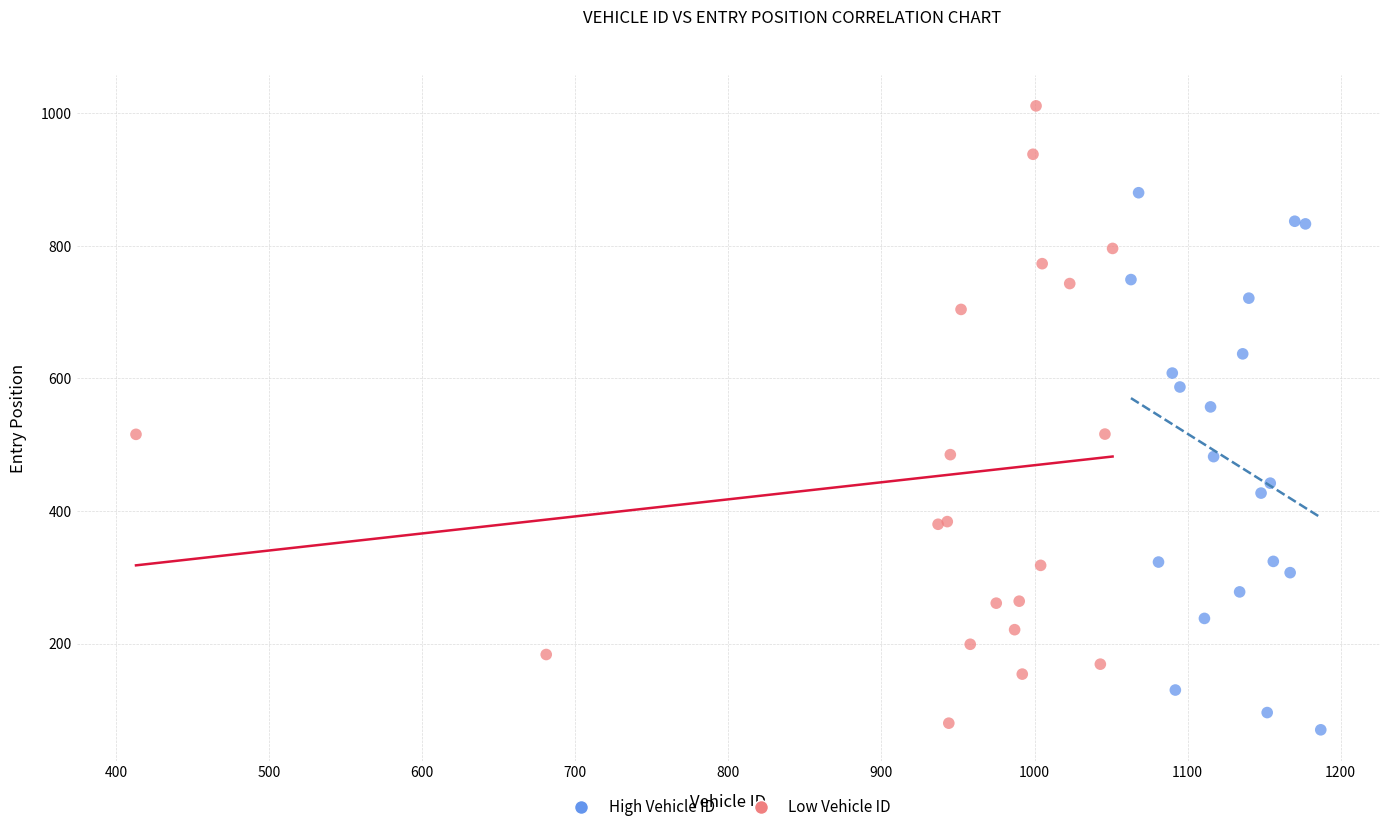

Which series contains the lowest Y value?

High Vehicle ID